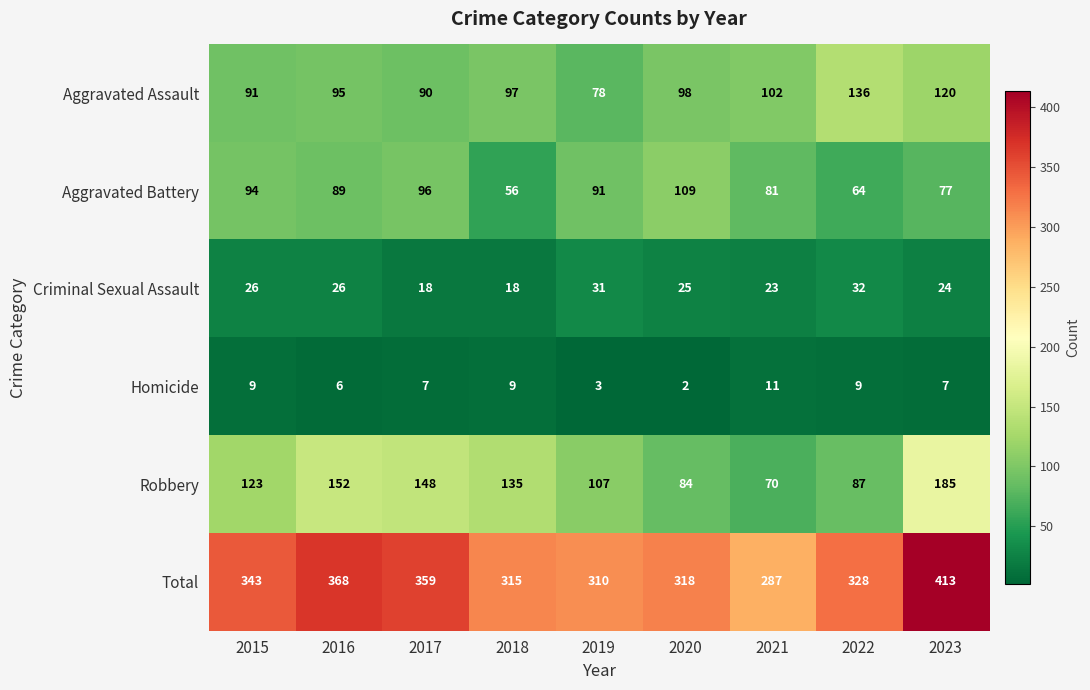

Which series has the largest total across all categories?

Total